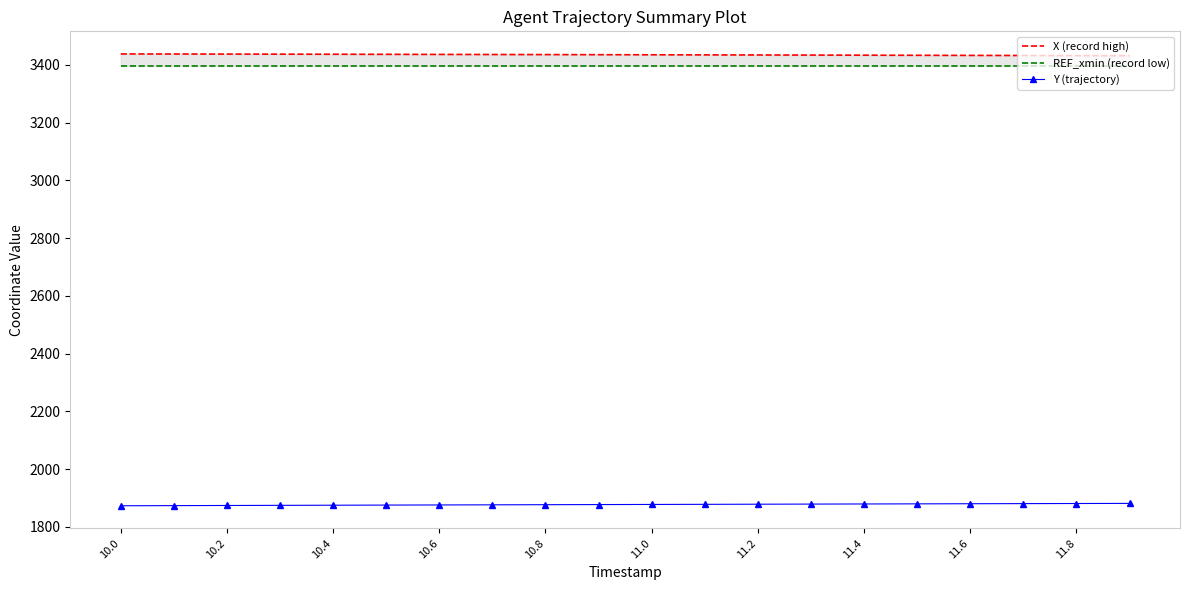

Count the number of data series in this chart.

3